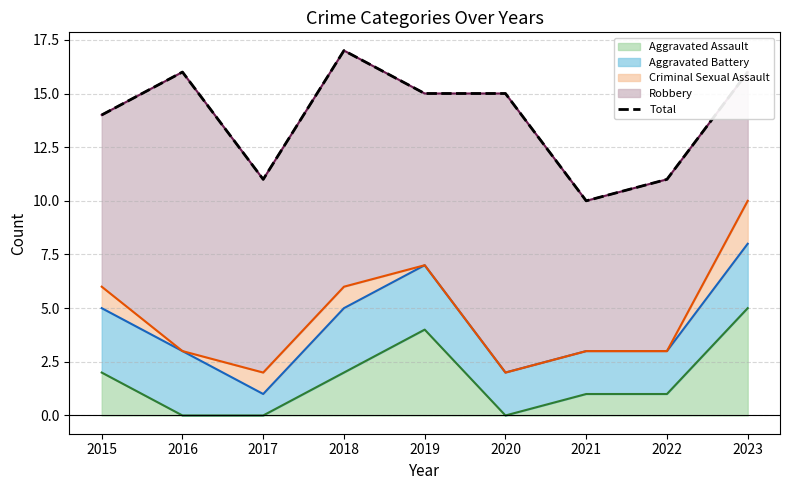

How many lines are shown in the chart?

1